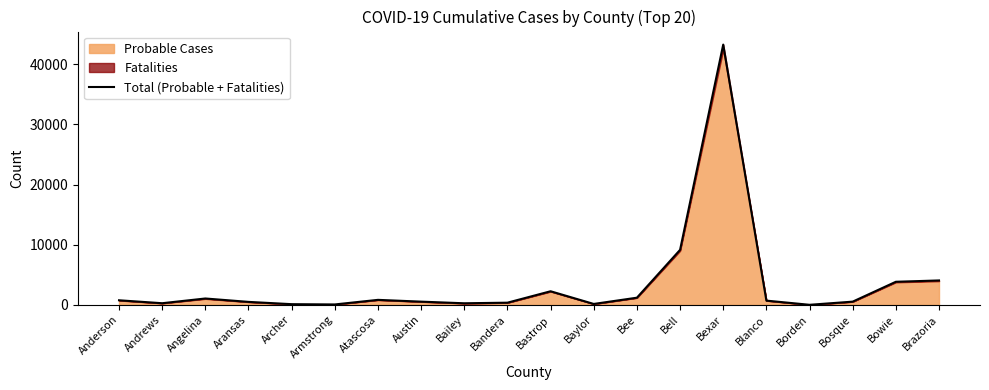

Rank the categories by value from lowest to highest.

Borden, Armstrong, Archer, Baylor, Bailey, Andrews, Bandera, Aransas, Austin, Bosque, Blanco, Anderson, Atascosa, Angelina, Bee, Bastrop, Bowie, Brazoria, Bell, Bexar